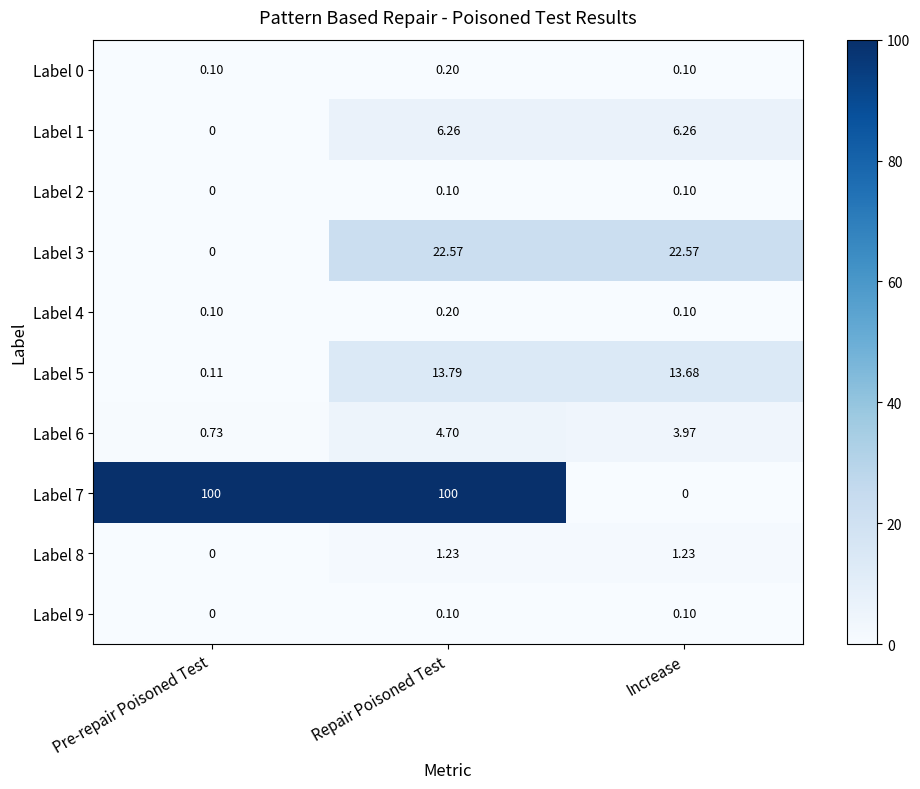

At which category is the sum across all series the highest?

Repair Poisoned Test